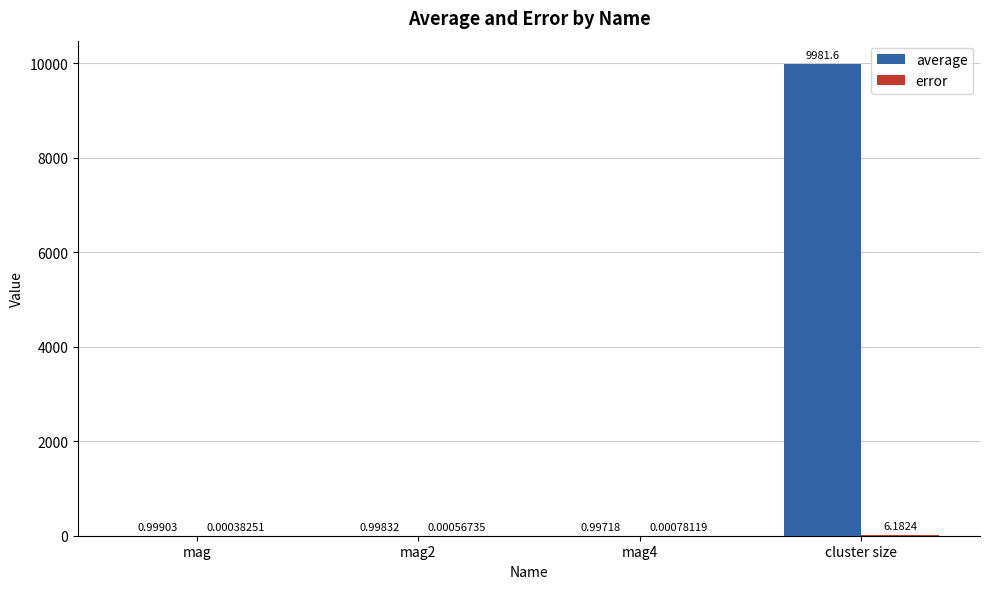

What is the total value across all series at mag4?

1.0